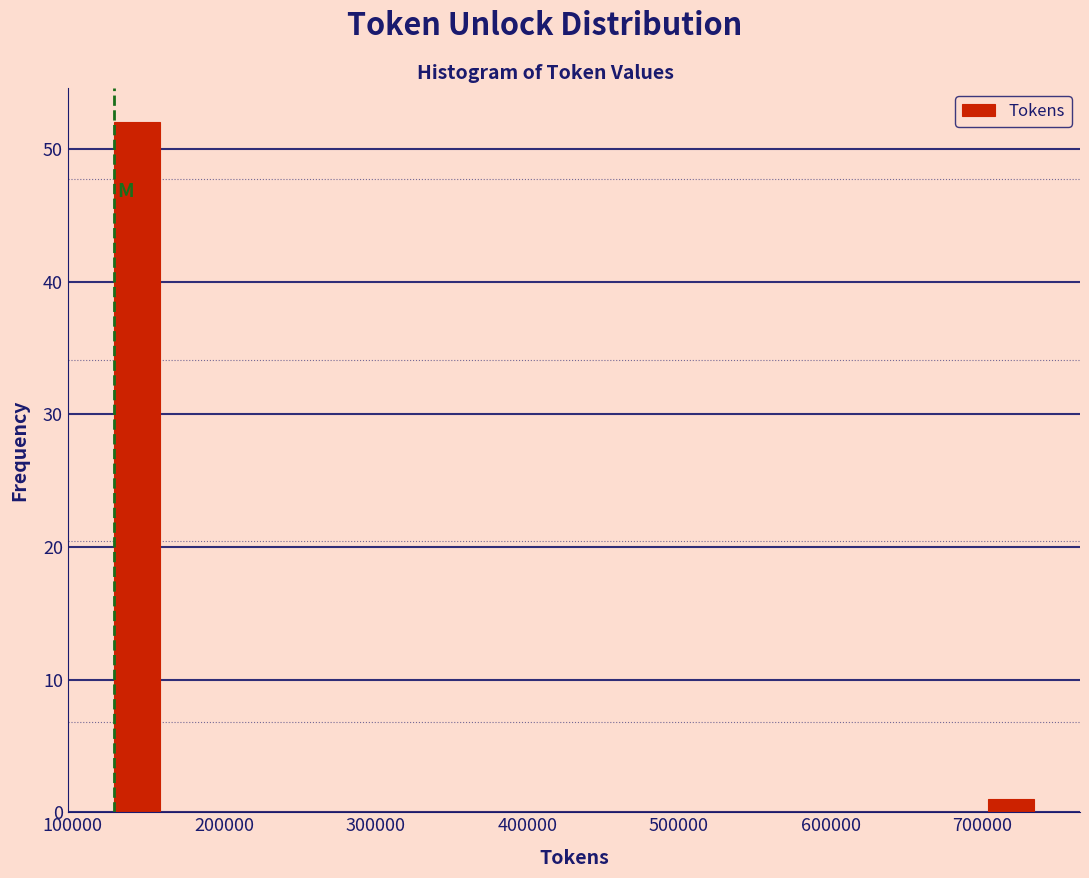

Around what value on the x-axis is the tallest bar? Give the approximate position of its centre, as read against the axis.

140000